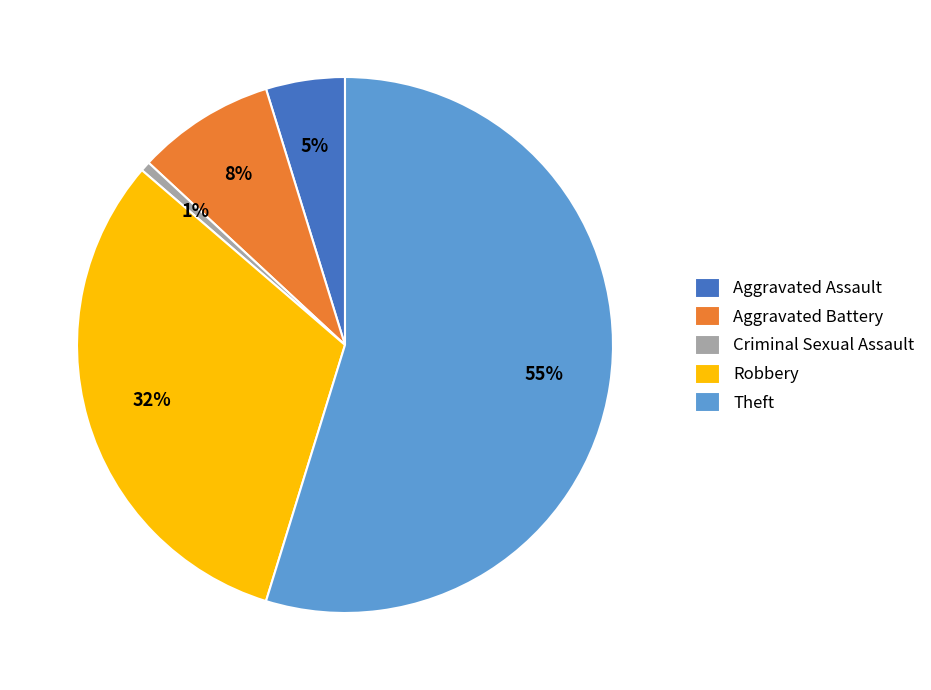

What percentage is the Robbery slice, to the nearest percent?

32%